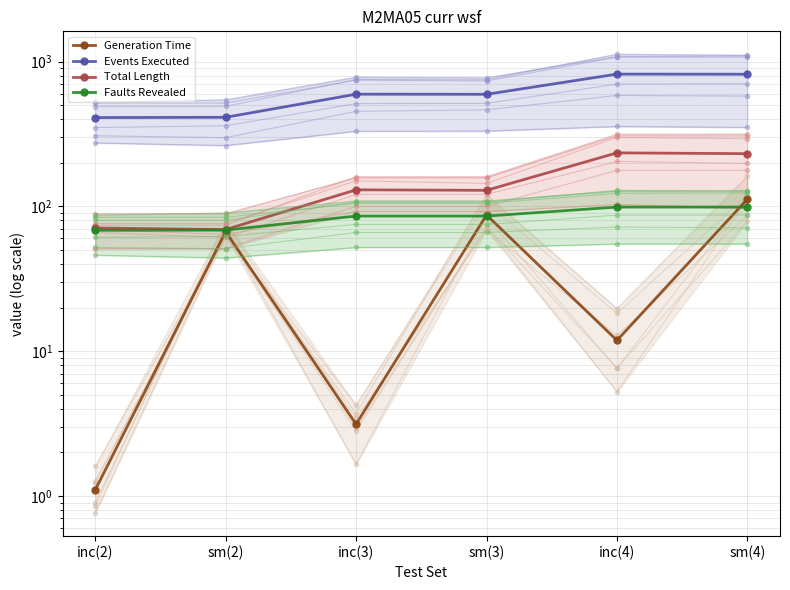

What is the sum of the Generation Time values at sm(4) and inc(2)?

113.3